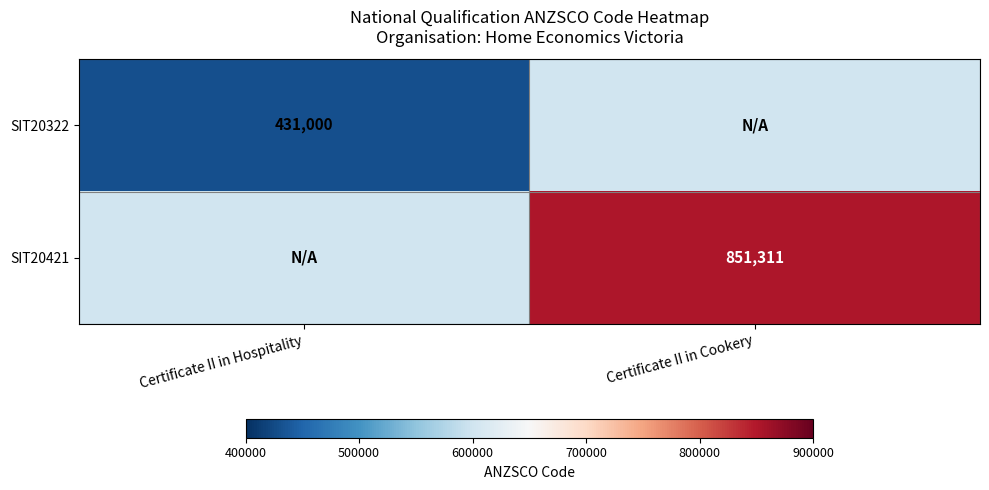

The value of SIT20421 at Certificate II in Cookery is 344374. True or false?

False